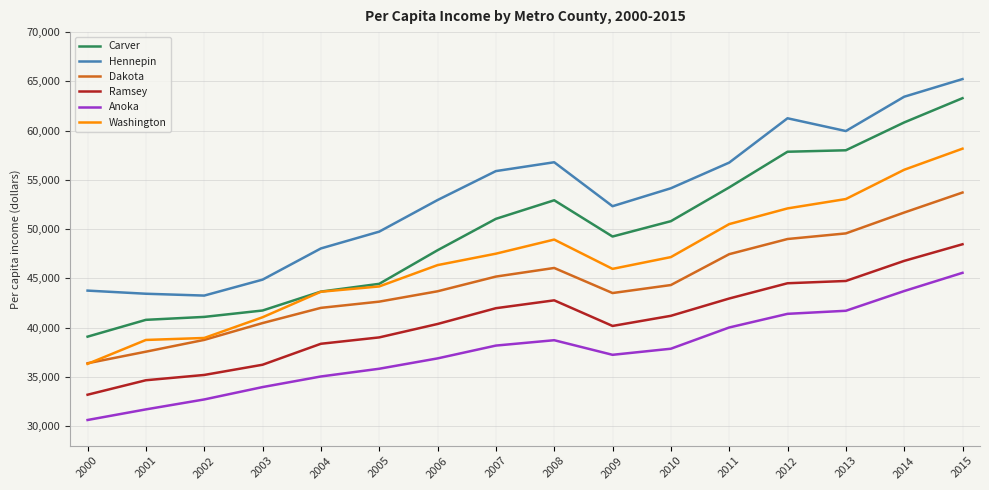

Is it true that Anoka equals 41391 at 2012?

True